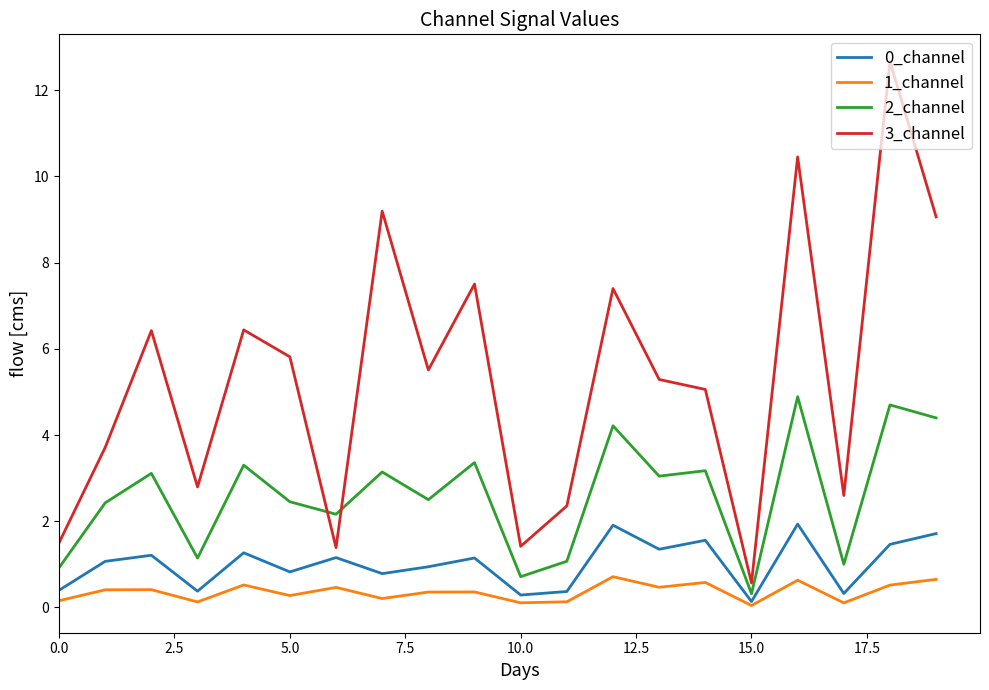

What is the greatest value displayed?

12.7